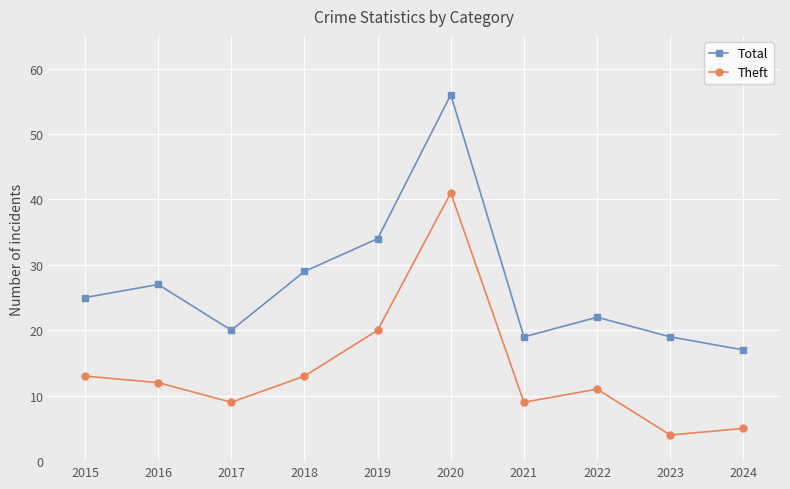

True or false: Theft and Total intersect in this chart.

False